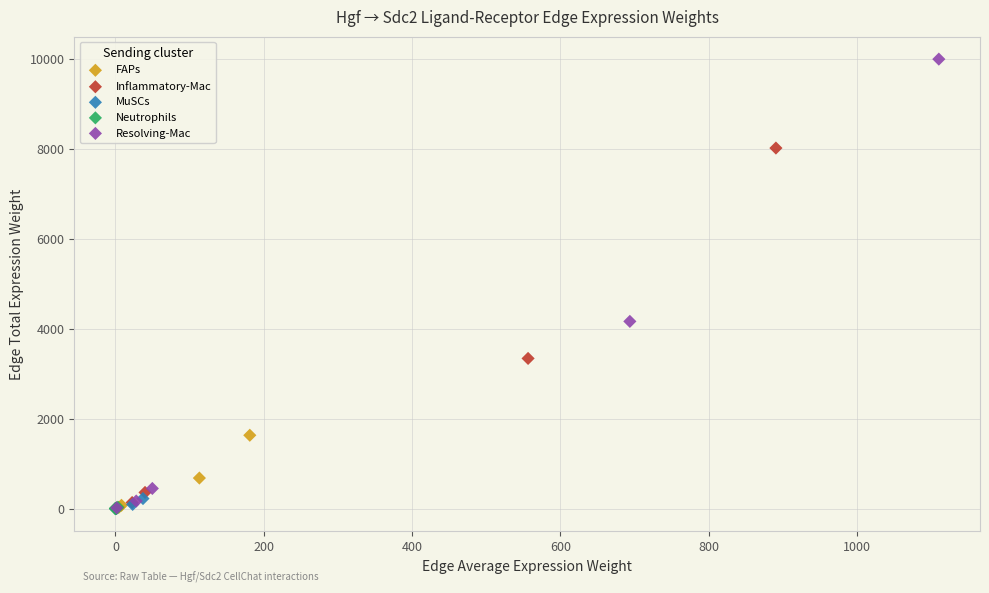

Which series has the widest spread of Y values?

Resolving-Mac